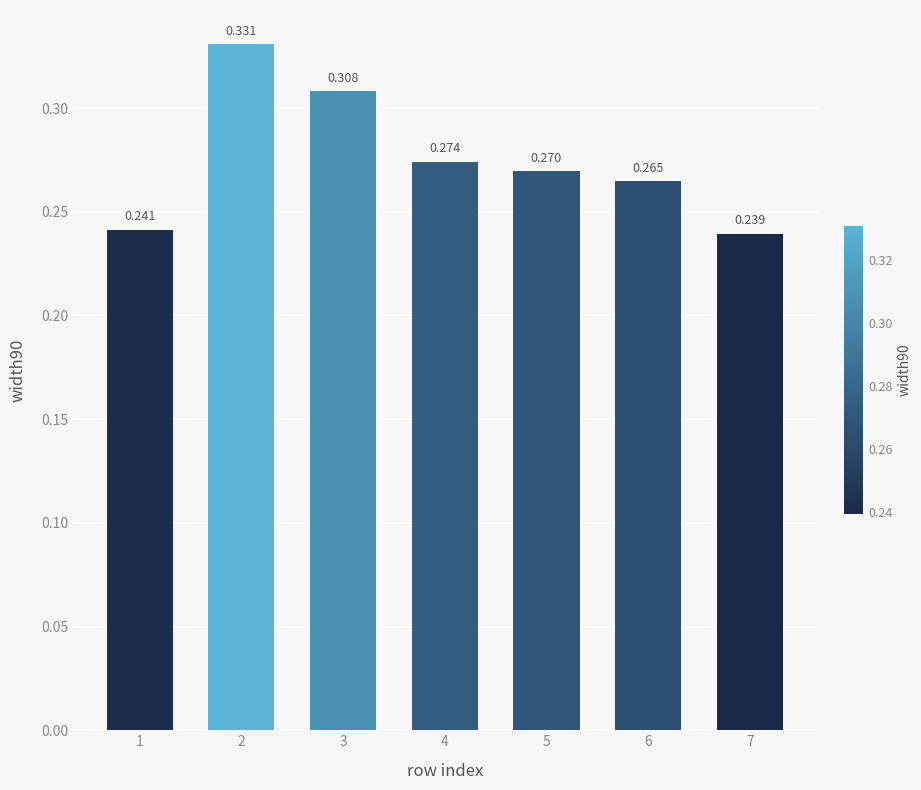

Where is the data nearest to the value 0?

7